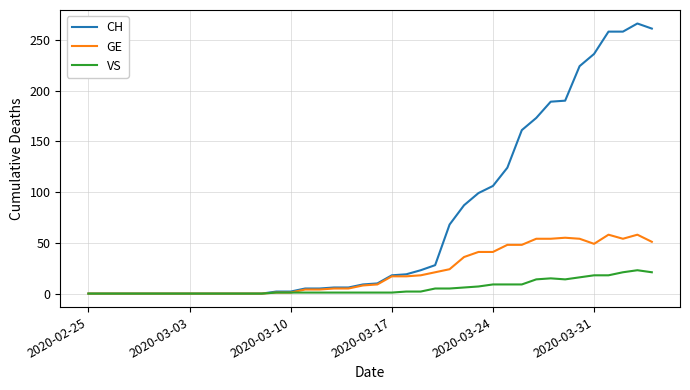

Rank the series by their average value, from lowest to highest.

VS, GE, CH